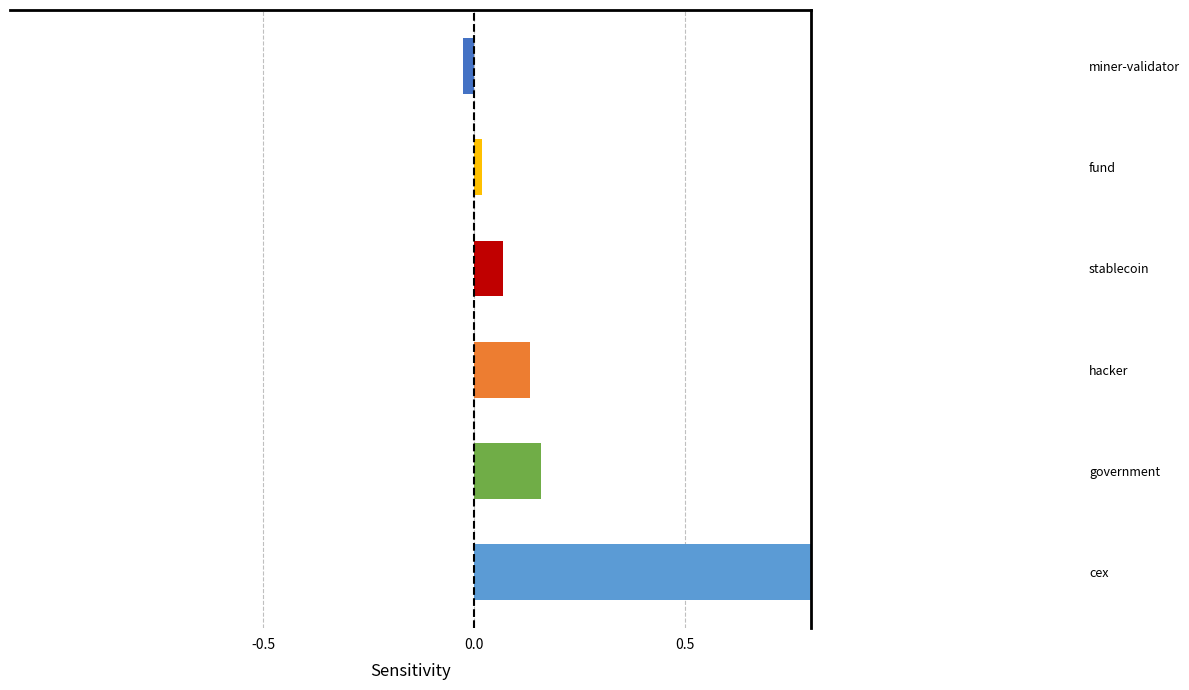

List the labels in order of value, smallest first.

miner-validator, fund, stablecoin, hacker, government, cex